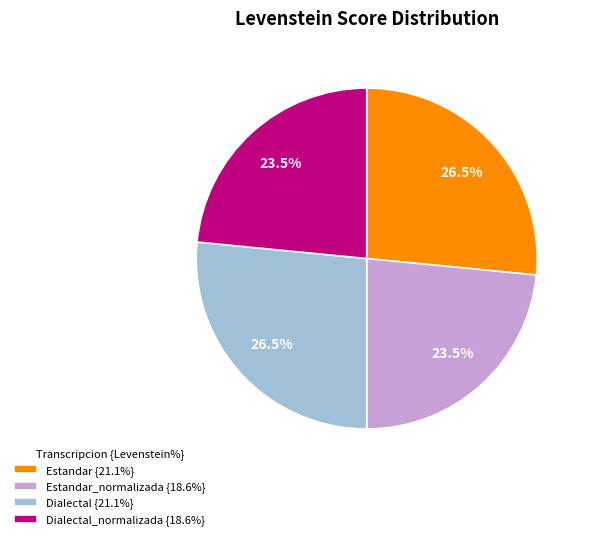

Is there any slice that represents more than half of the pie?

No